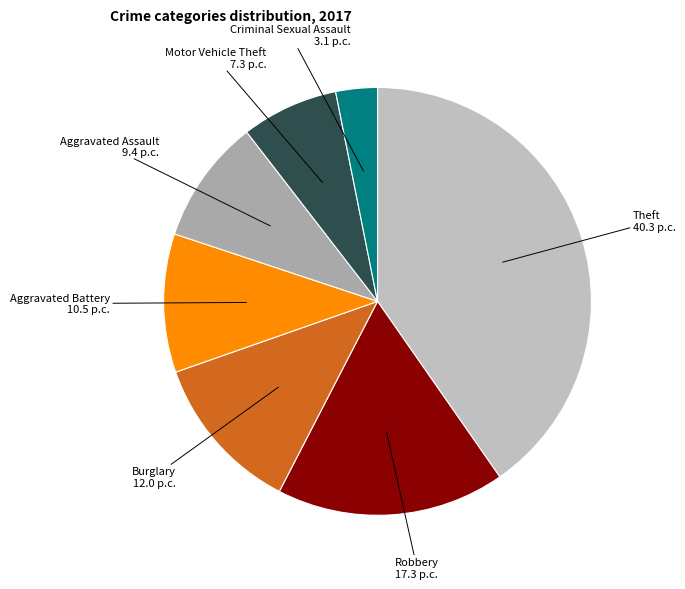

True or false: Robbery accounts for 17% of the total.

True